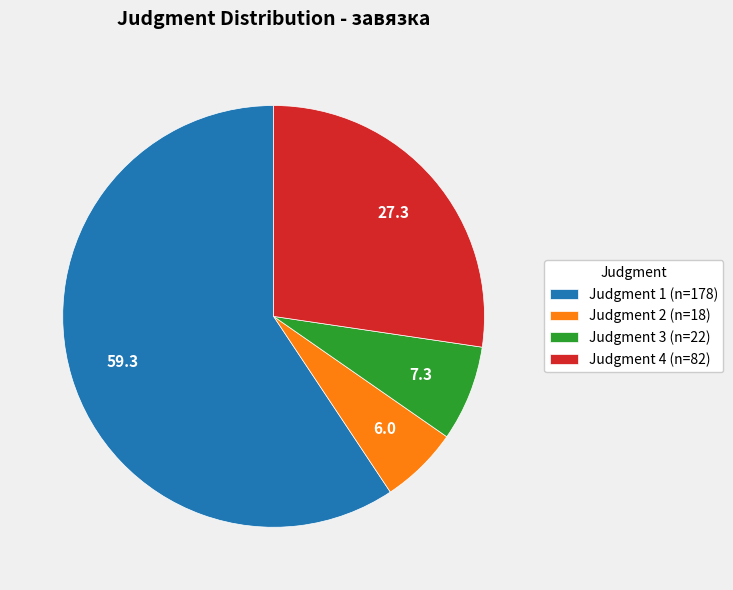

Rank the categories by value from lowest to highest.

Judgment 2 (n=18), Judgment 3 (n=22), Judgment 4 (n=82), Judgment 1 (n=178)